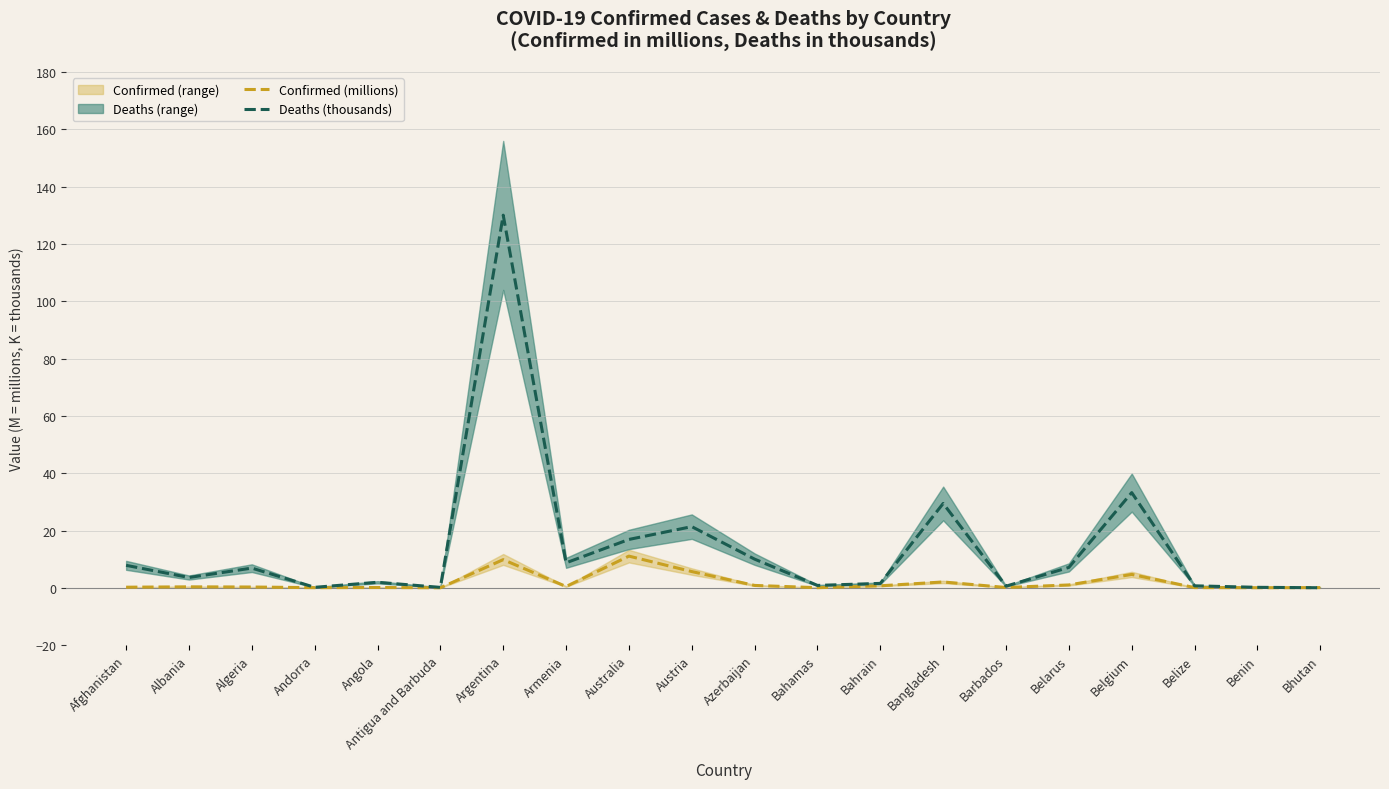

In Deaths (thousands), how many points are lower than both neighbors (excluding endpoints)?

6